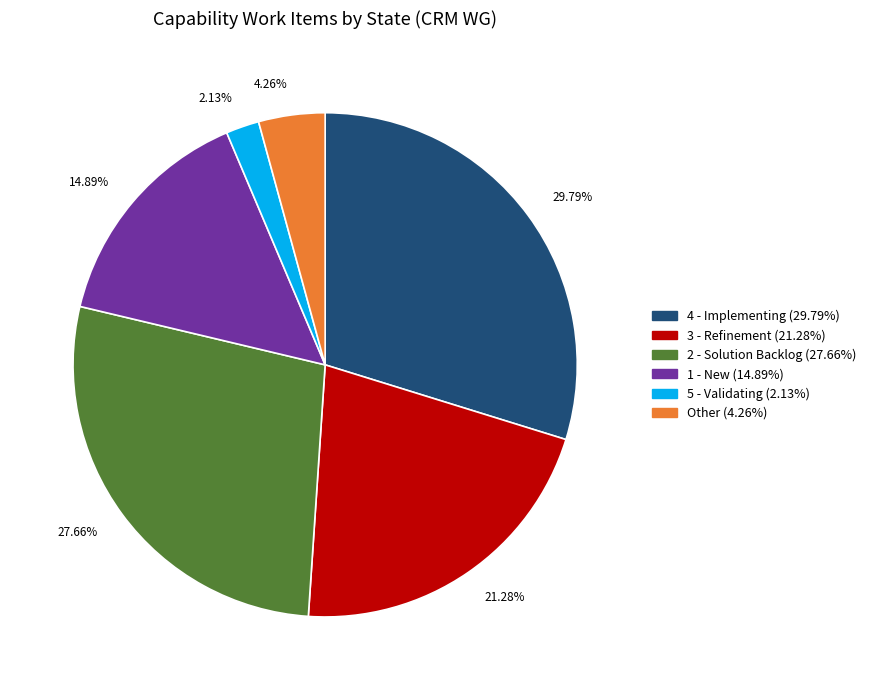

How many segments does this pie chart have?

6